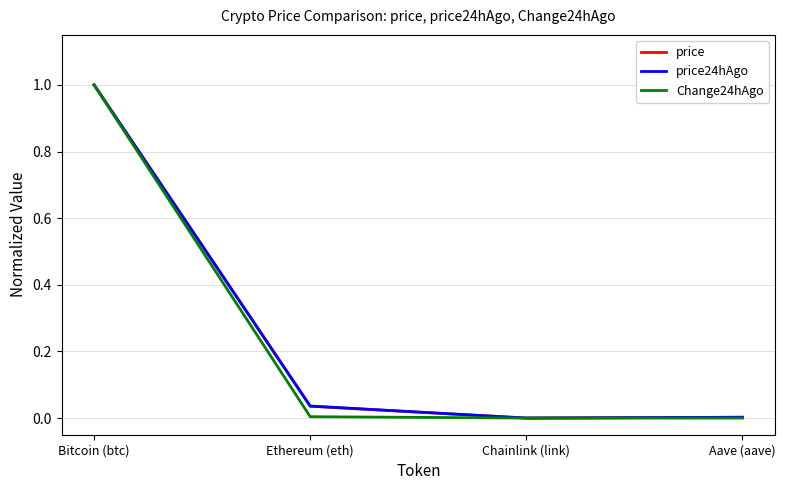

The Change24hAgo series shows 0.0 at Aave (aave). True or false?

True